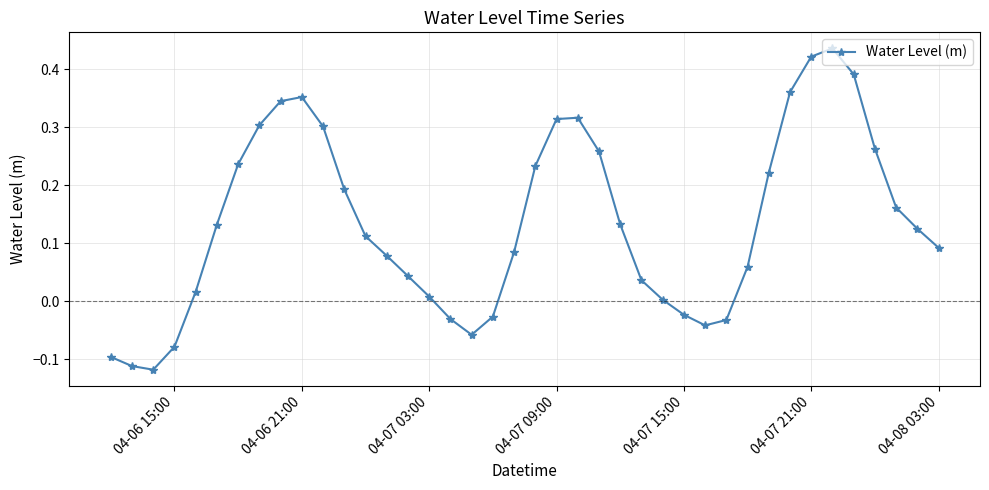

What is the sum of all values?

5.4